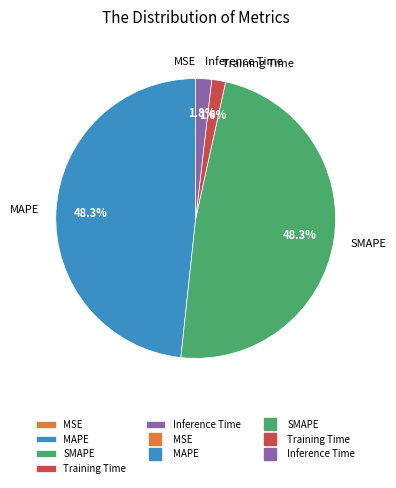

To the nearest percent, what is the average slice percentage?

20%